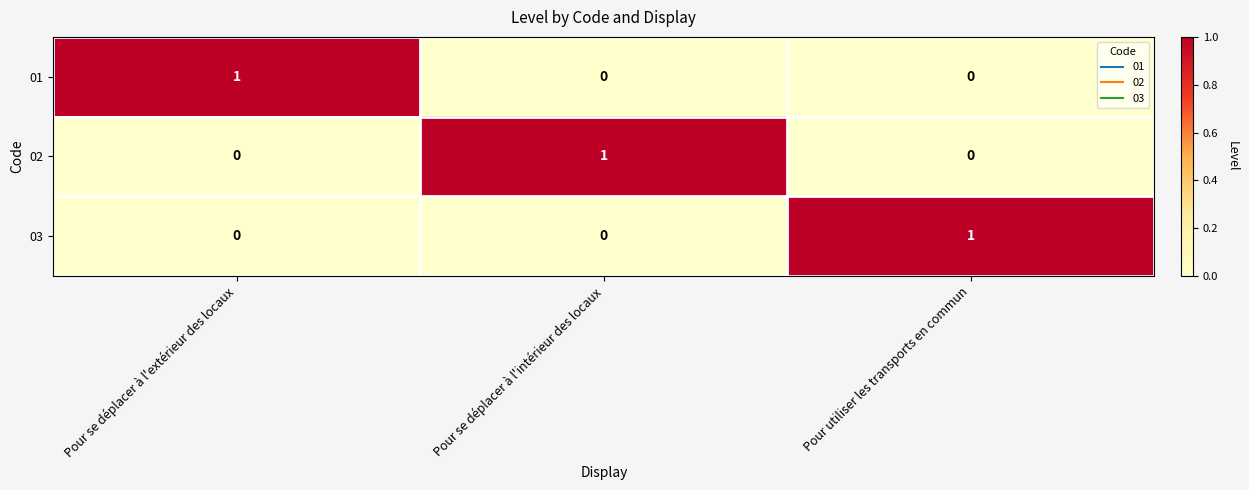

Reading left to right, transcribe all the data shown in this chart.

01: 1	0	0
02: 0	1	0
03: 0	0	1